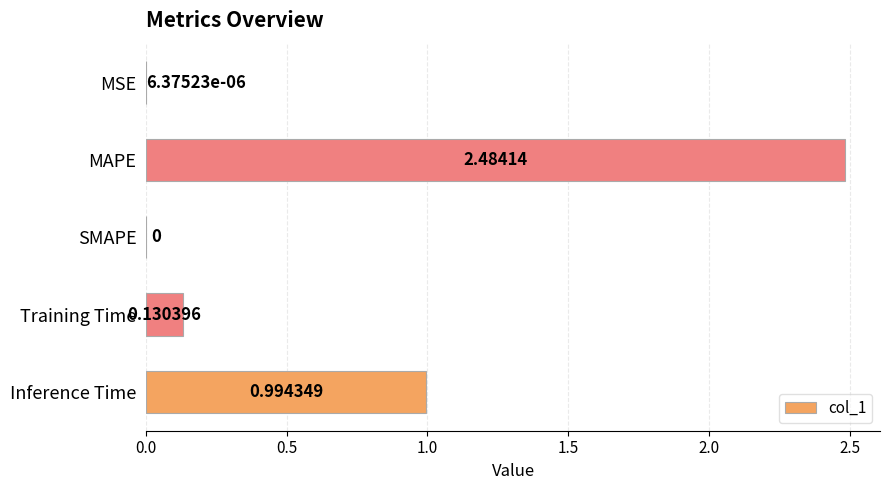

How many positive values are there?

4